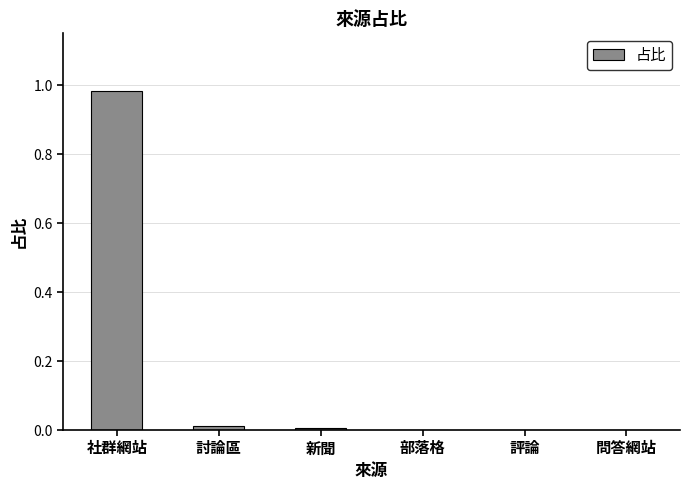

Which label corresponds to the largest value in the chart?

社群網站